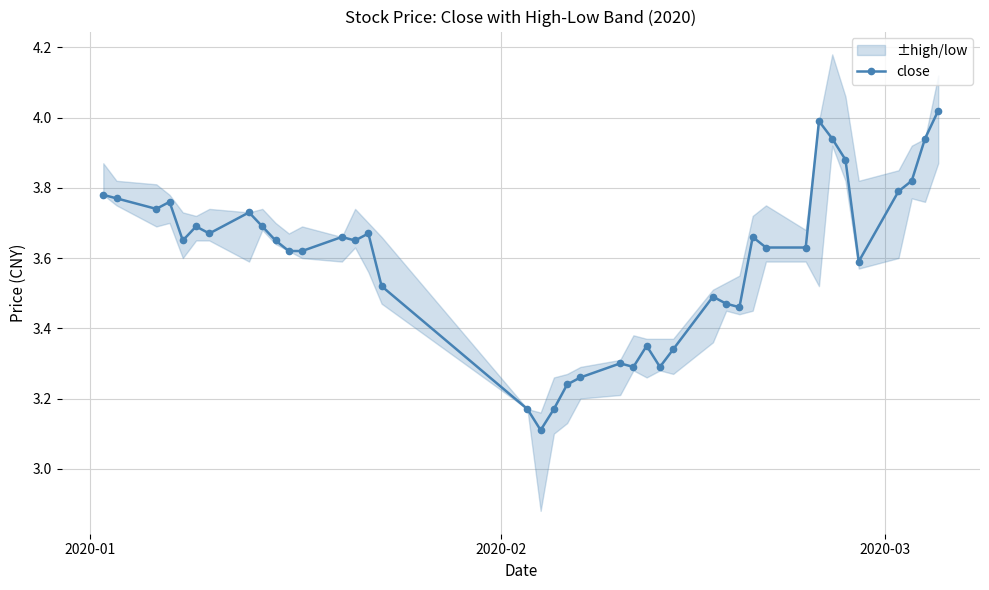

True or false: close has more than 0 points higher than both neighbors.

True